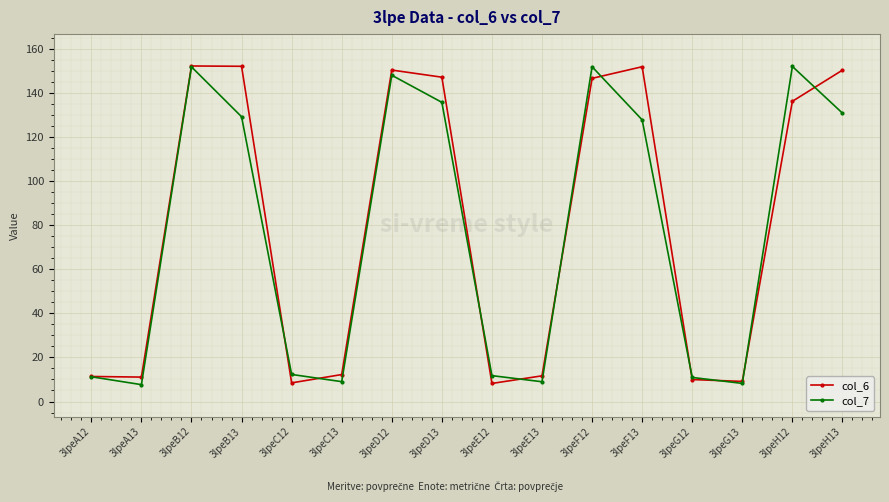

Is this an area chart (filled region under the line)?

No